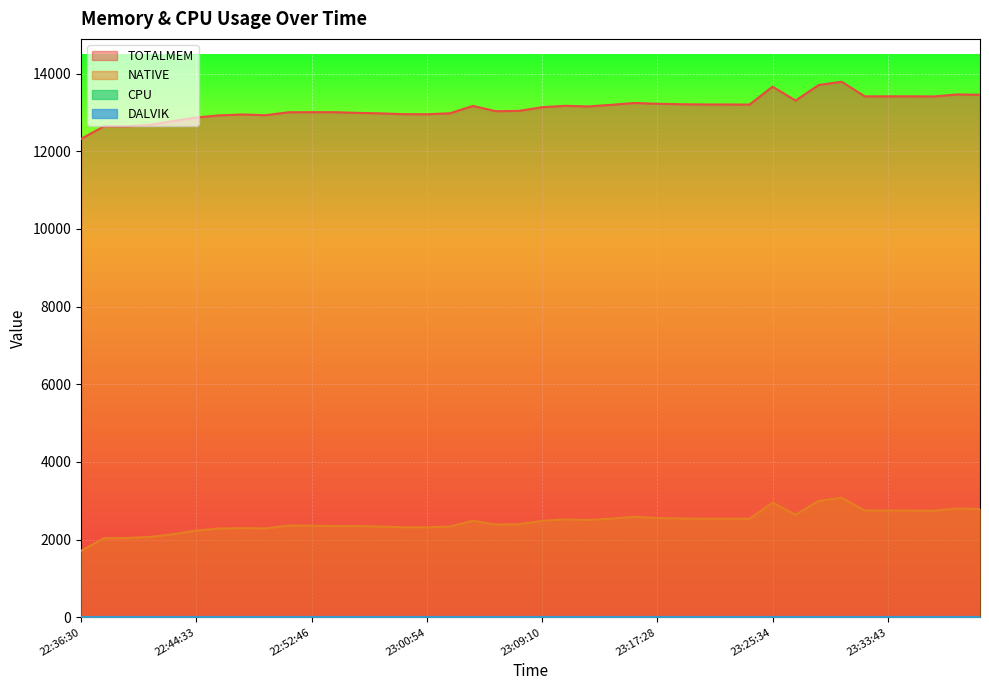

At how many categories does at least one series exceed 703?

40